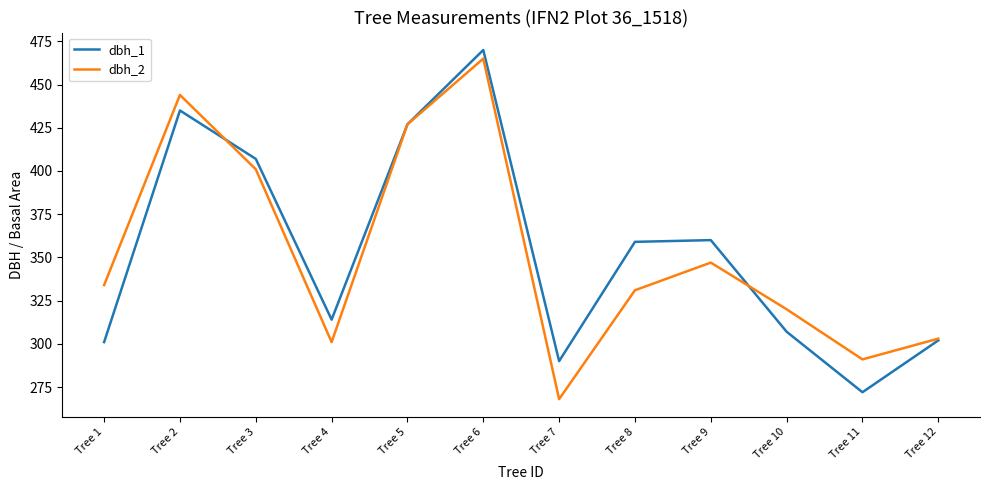

At which category does dbh_2 reach its first local peak?

Tree 2